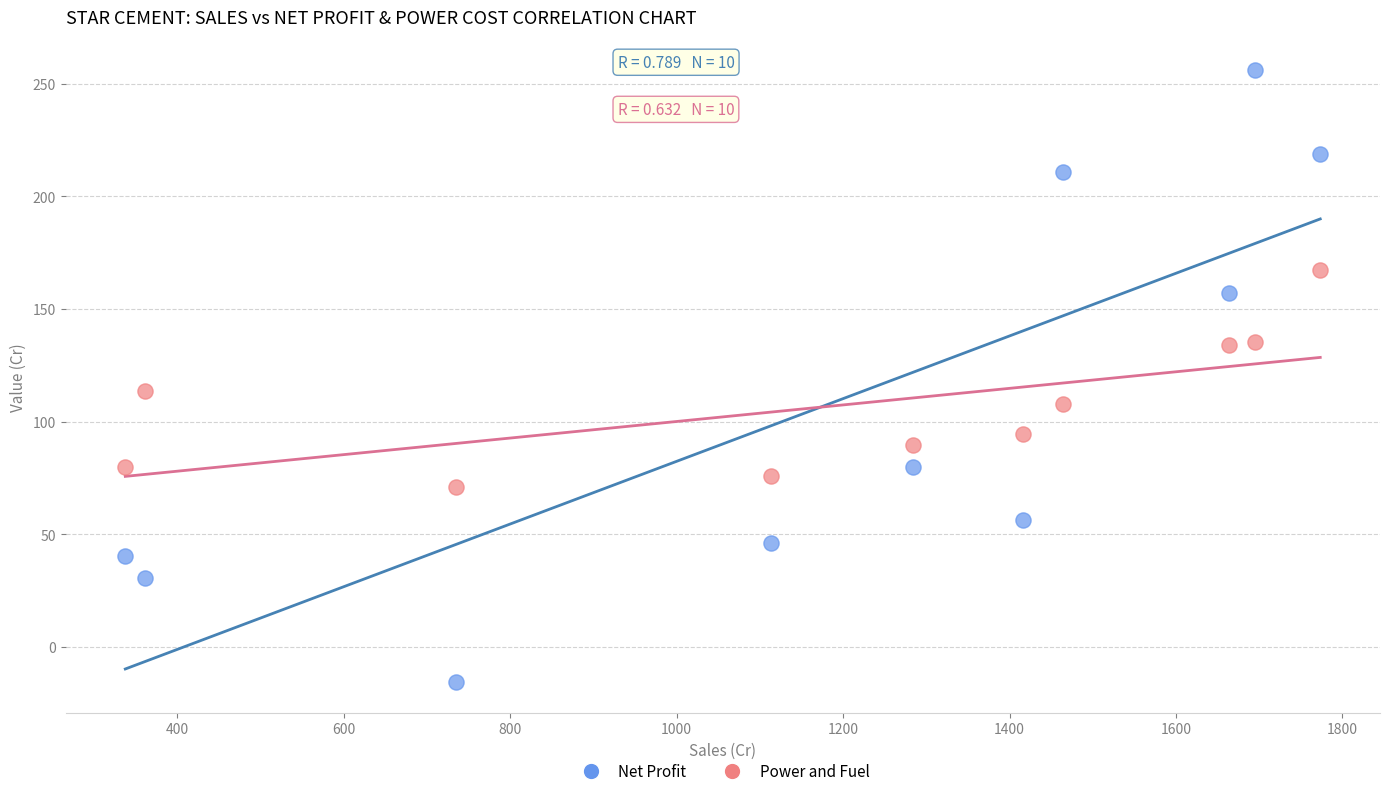

Across all data points, what is the range of X values (max minus min)?

1435.8